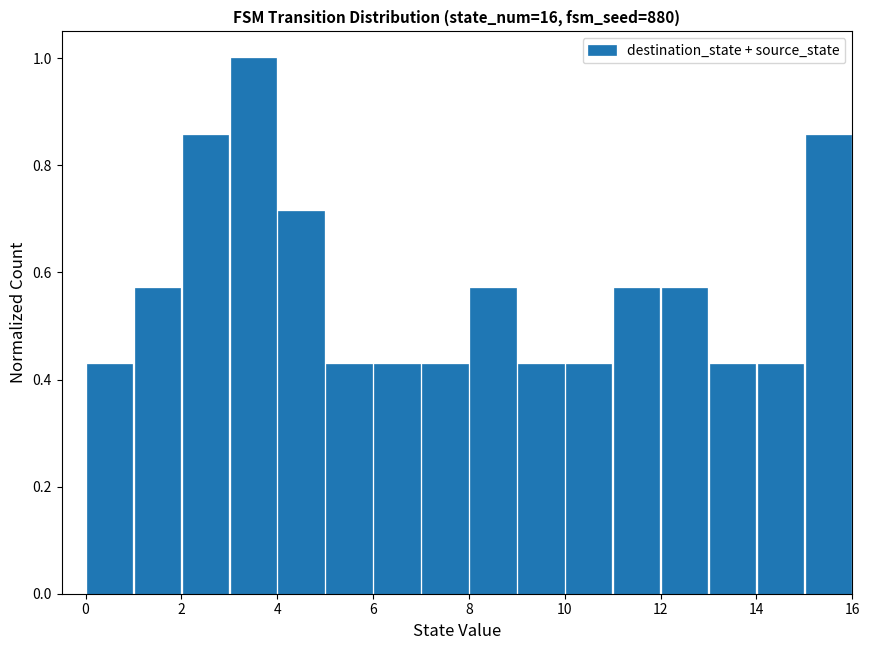

Over which range of the x-axis is the bar tallest?

3 to 4